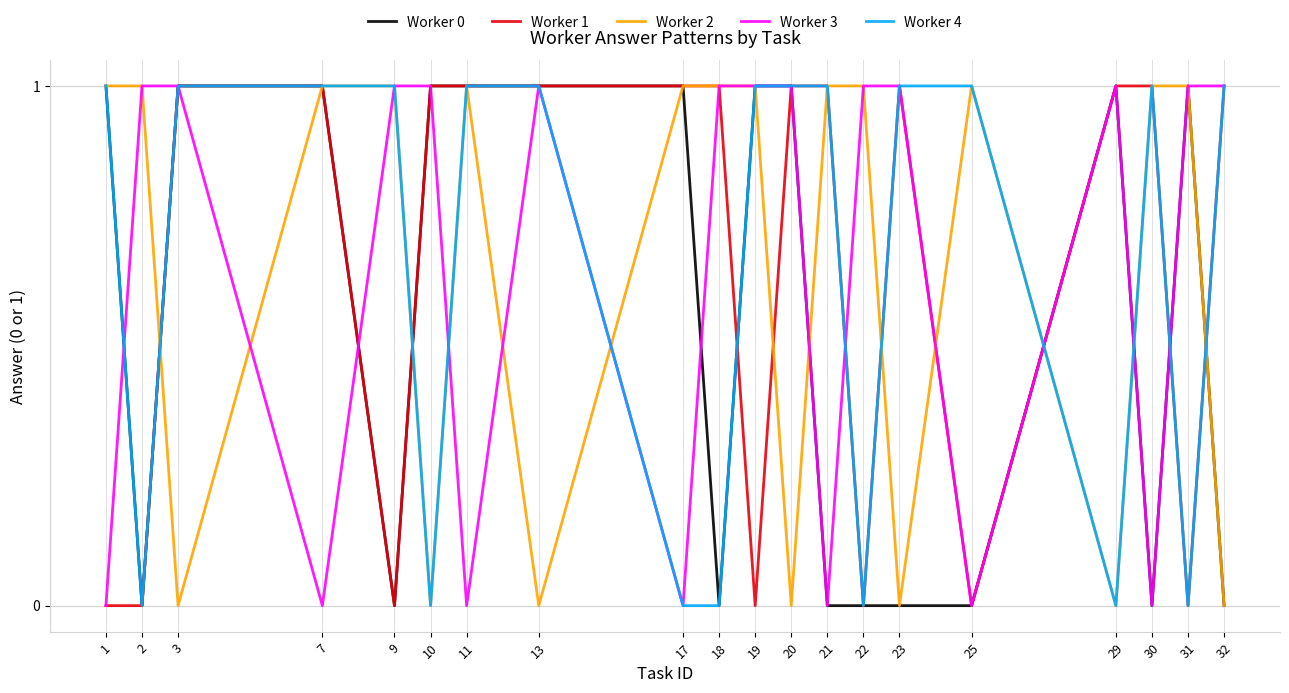

Count the number of data series in this chart.

5